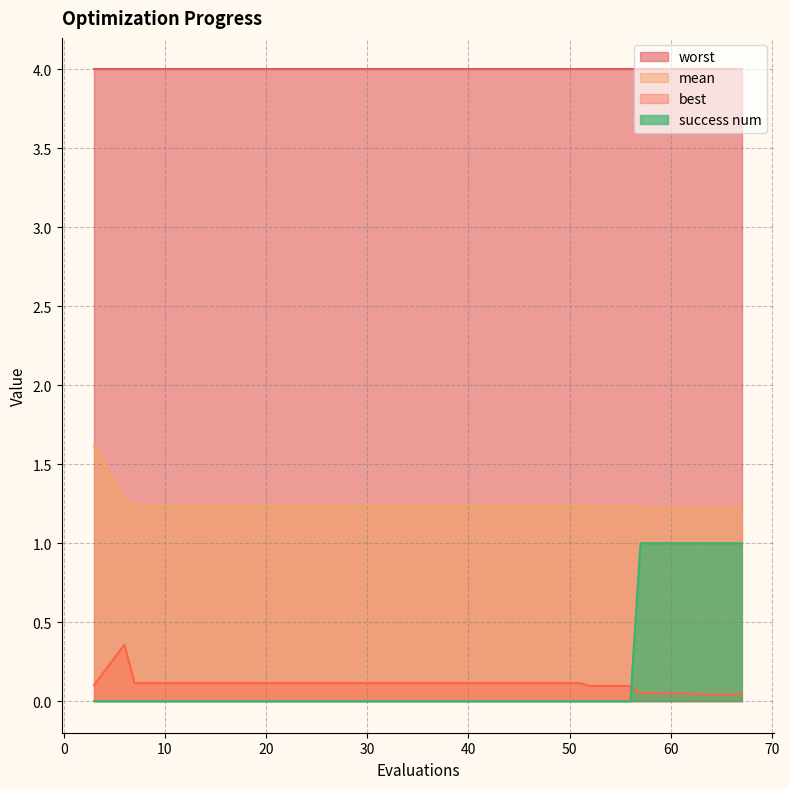

What is the sum of all mean values?

25.1